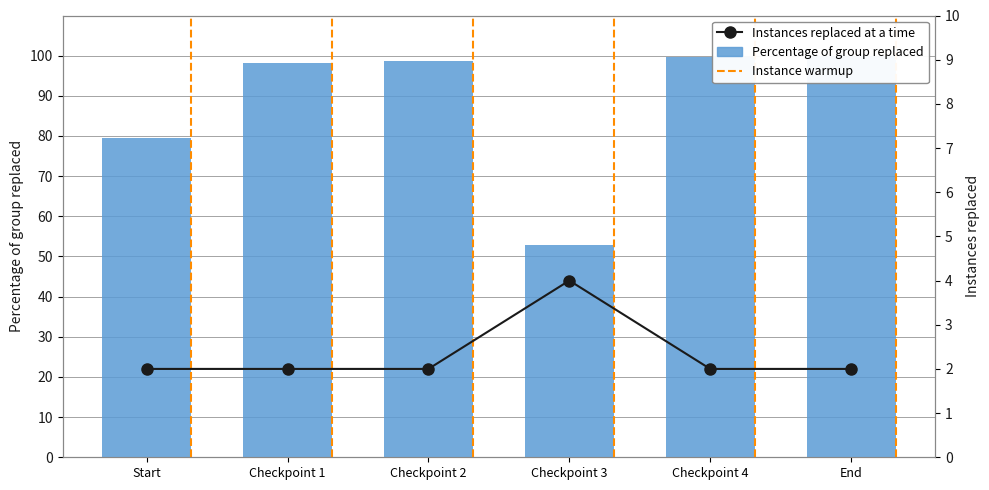

What is the difference between the highest and lowest values at Checkpoint 3?

48.9